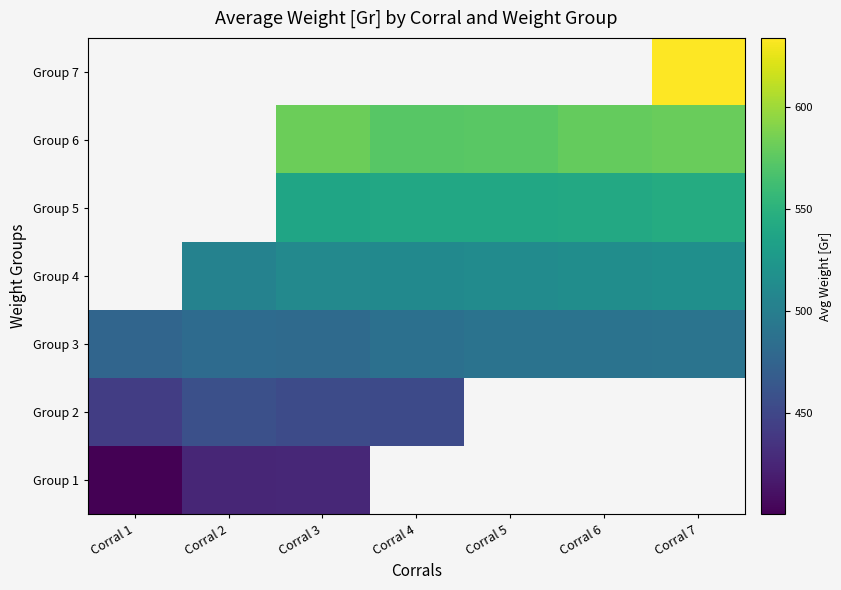

How many distinct data groups are displayed?

7